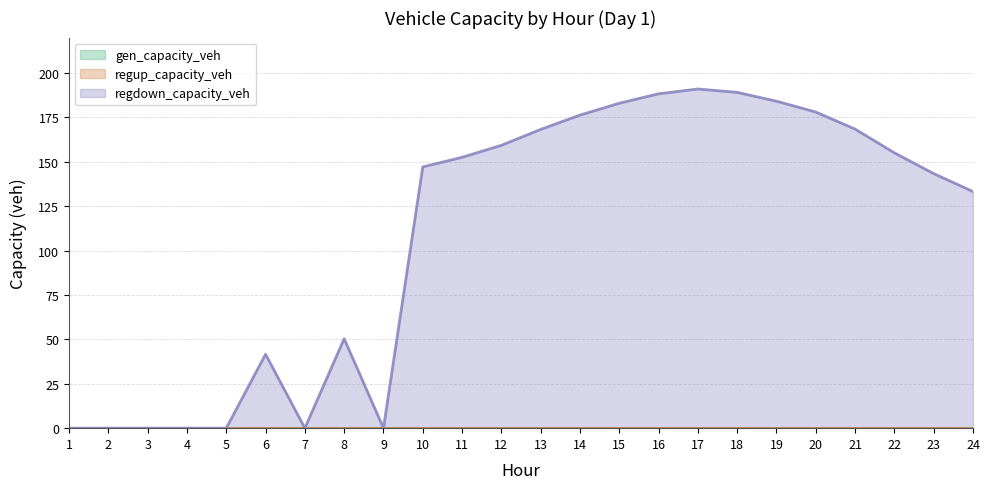

Where does the regdown_capacity_veh series first go above 152?

11